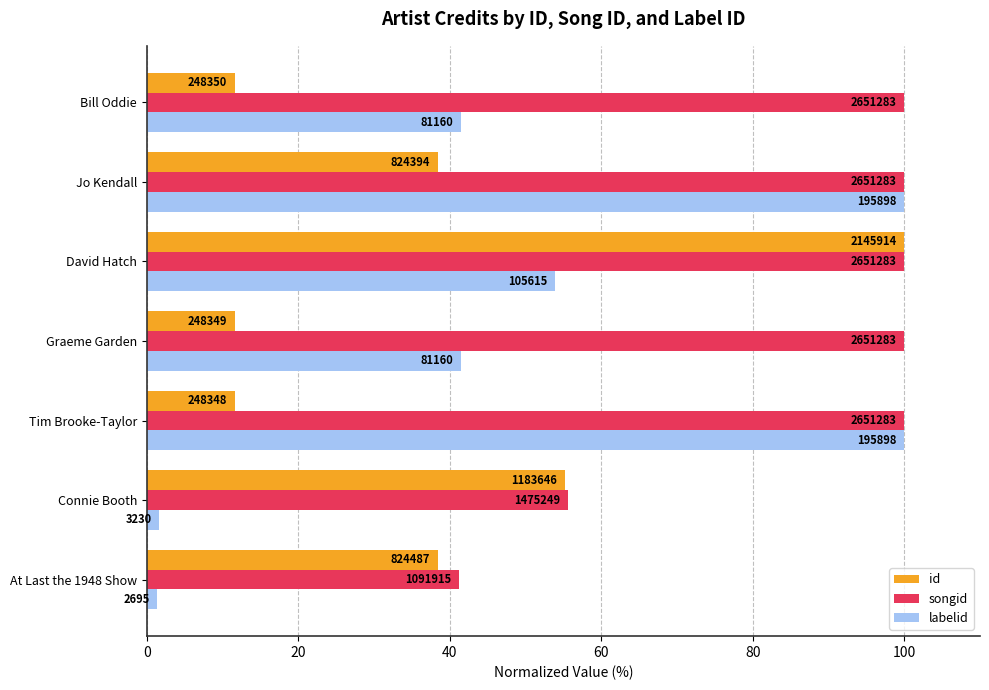

What are all the series names shown in the legend?

id, songid, labelid